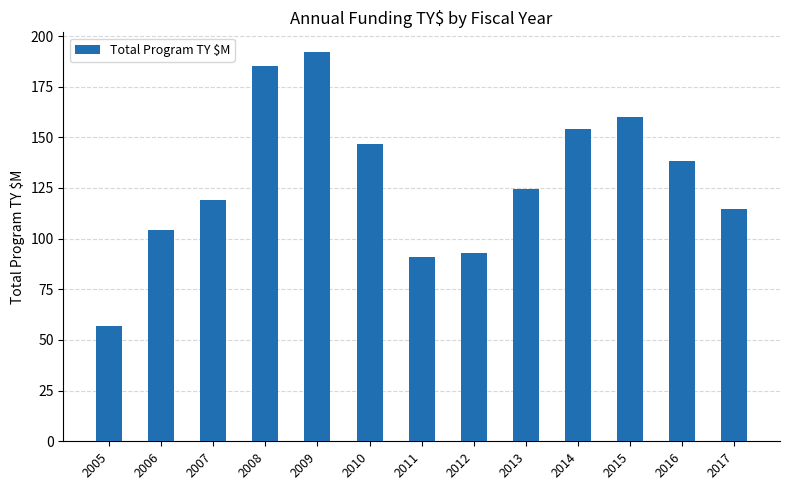

Reading left to right, transcribe all the data shown in this chart.

2005=57.0	2006=104.1	2007=118.9	2008=185.4	2009=192.2	2010=146.9	2011=90.7	2012=92.7	2013=124.5	2014=153.9	2015=160.0	2016=138.2	2017=114.4